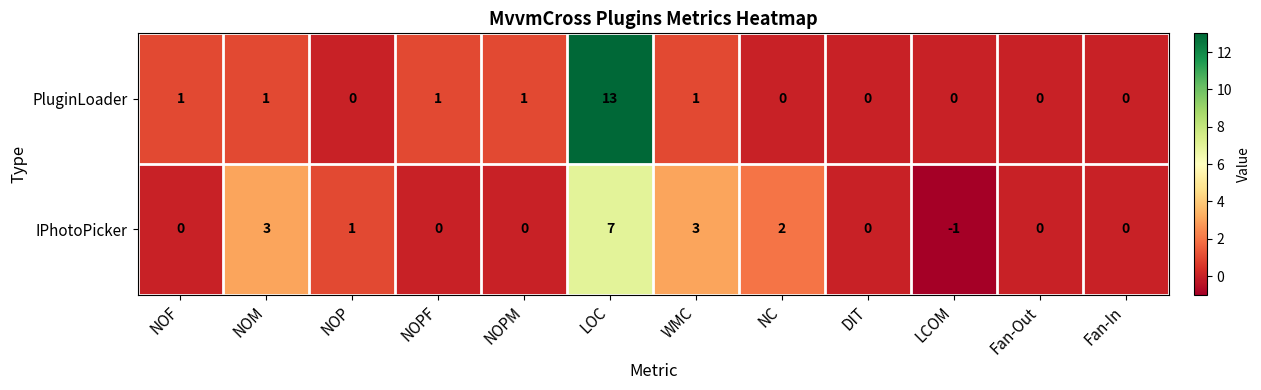

Reading left to right, transcribe all the data shown in this chart.

PluginLoader: 1	1	0	1	1	13	1	0	0	0	0	0
IPhotoPicker: 0	3	1	0	0	7	3	2	0	-1	0	0